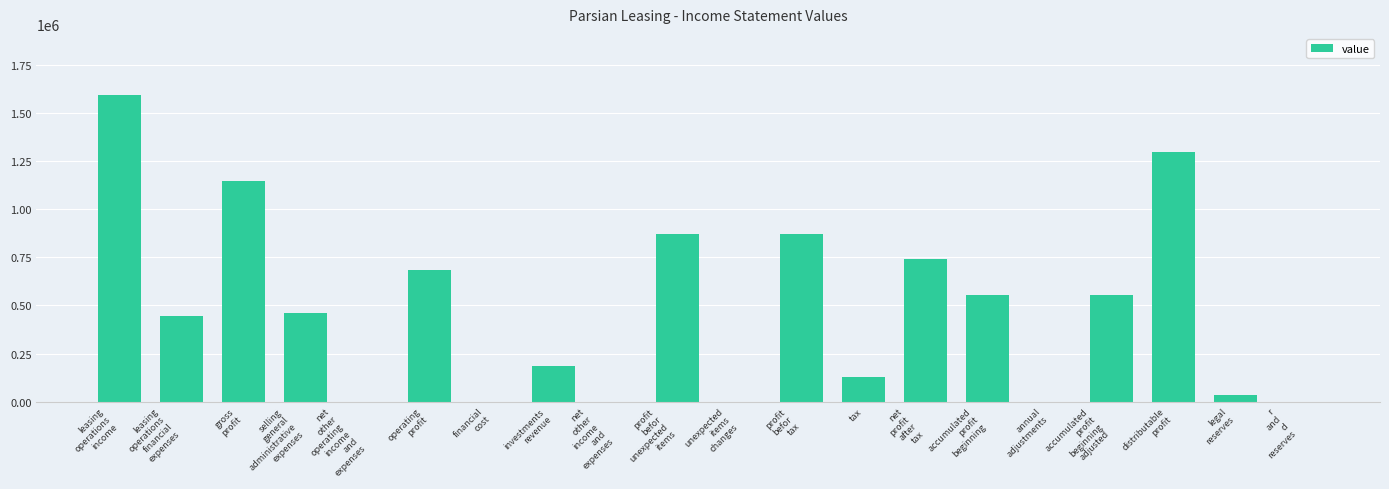

What is the maximum value shown in the chart?

1592432